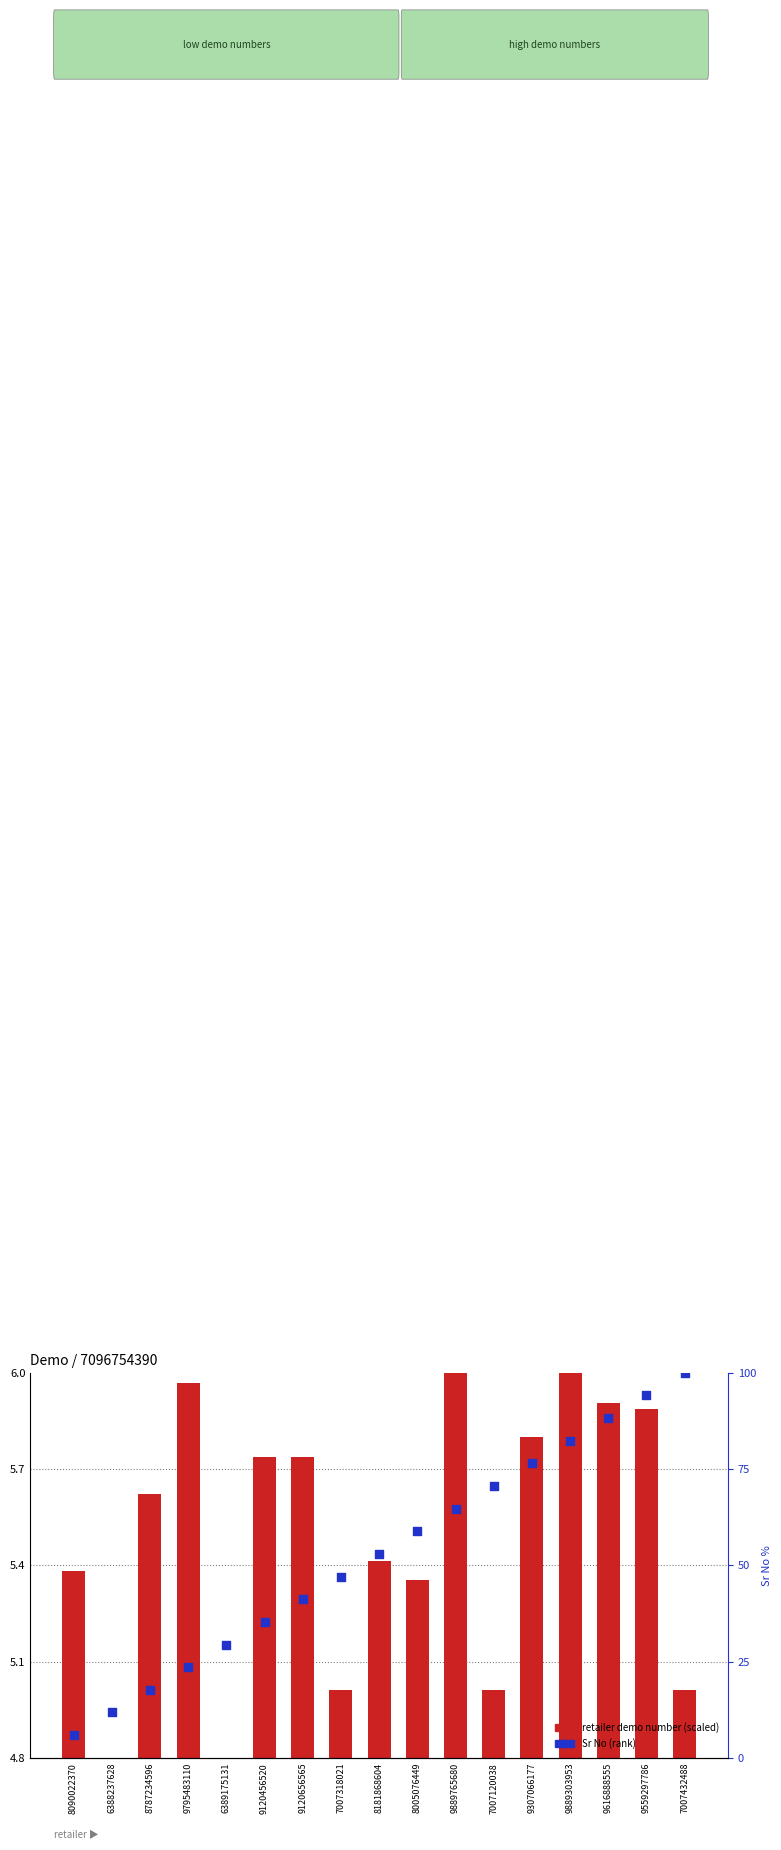

At which category is the sum across all series the highest?

7007432488